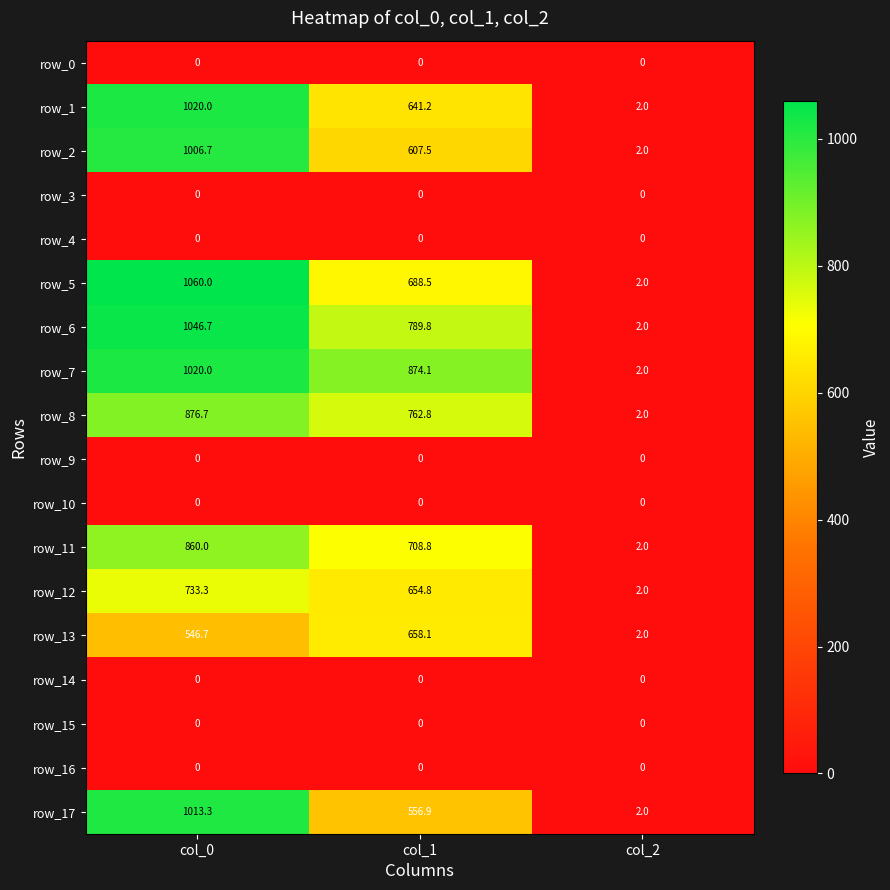

What is the sum of all row_11 values?

1570.8